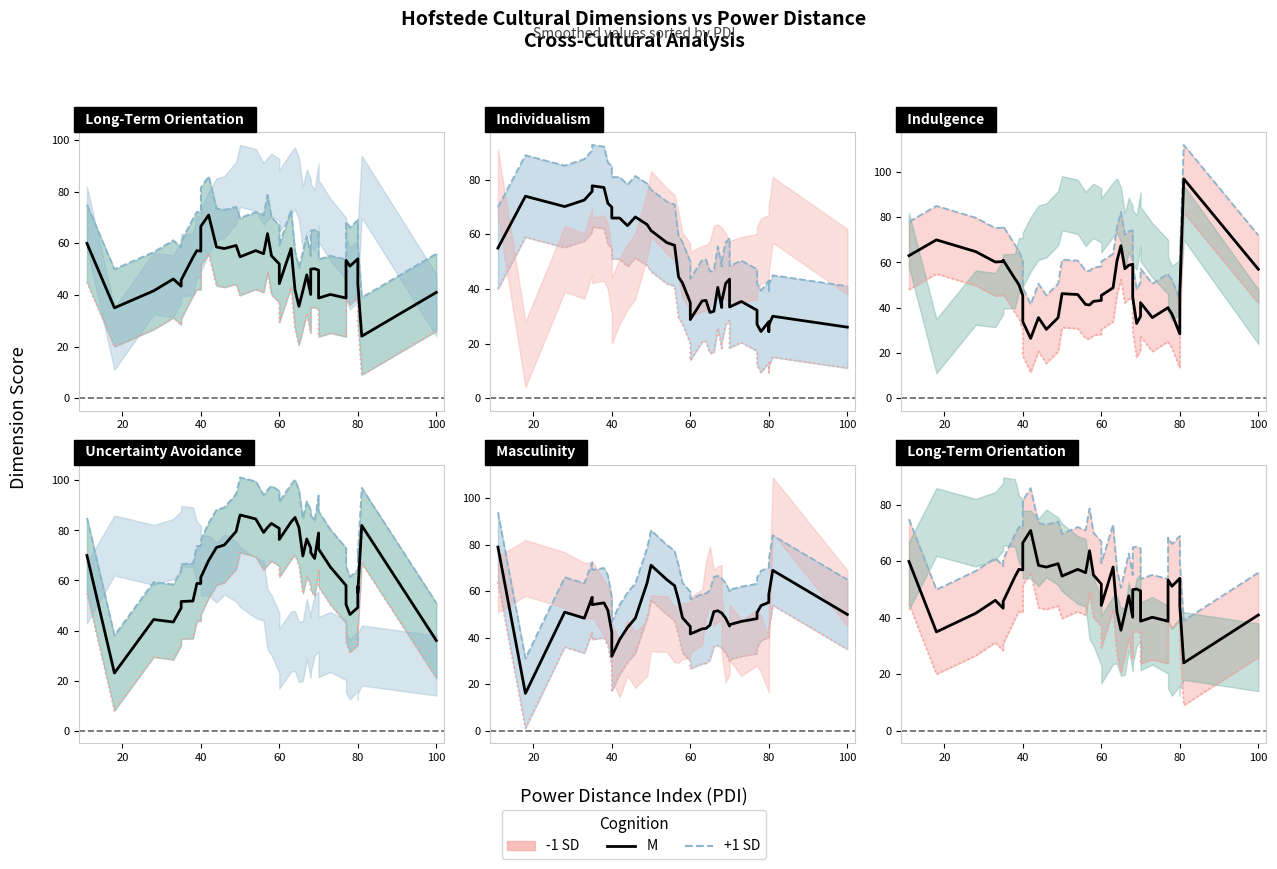

What is the difference between the maximum and minimum values in the ltowvs series?

91